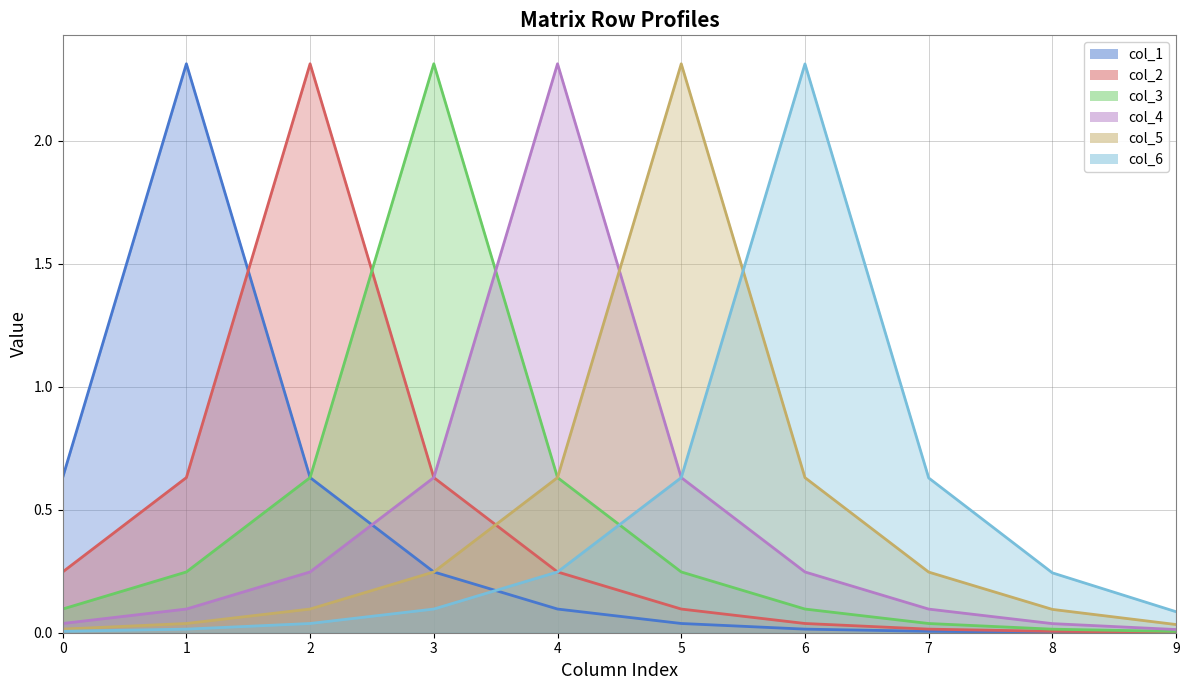

How many series are shown in this chart?

6